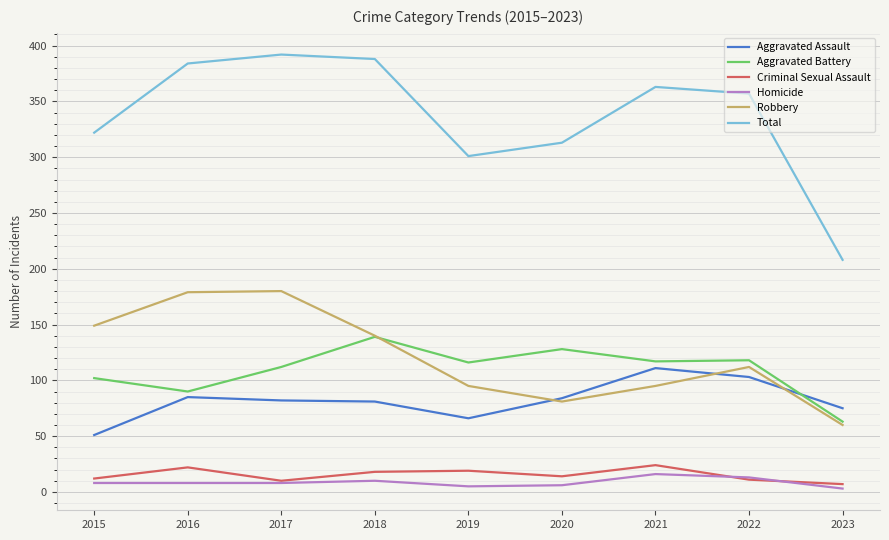

What is the sum of the Aggravated Assault values at 2016 and 2017?

167